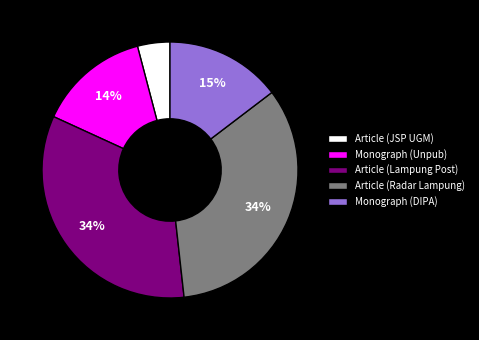

Which category has the smallest portion of the pie?

Article (JSP UGM)